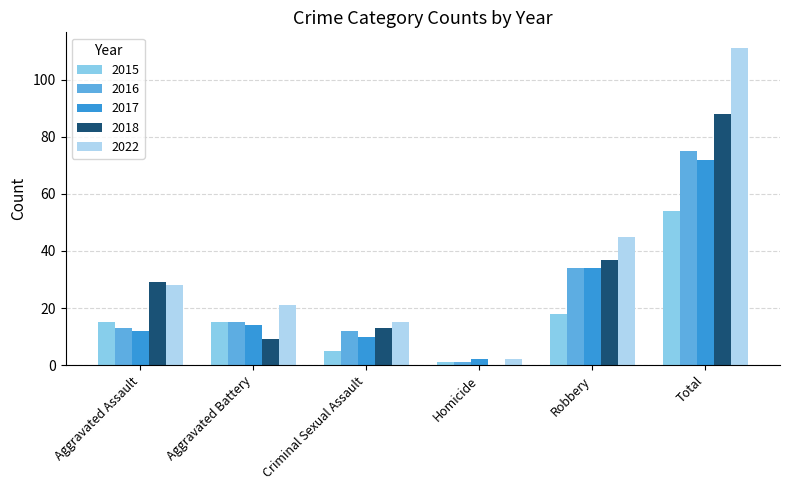

Which category has the highest value in the 2017 series?

Total